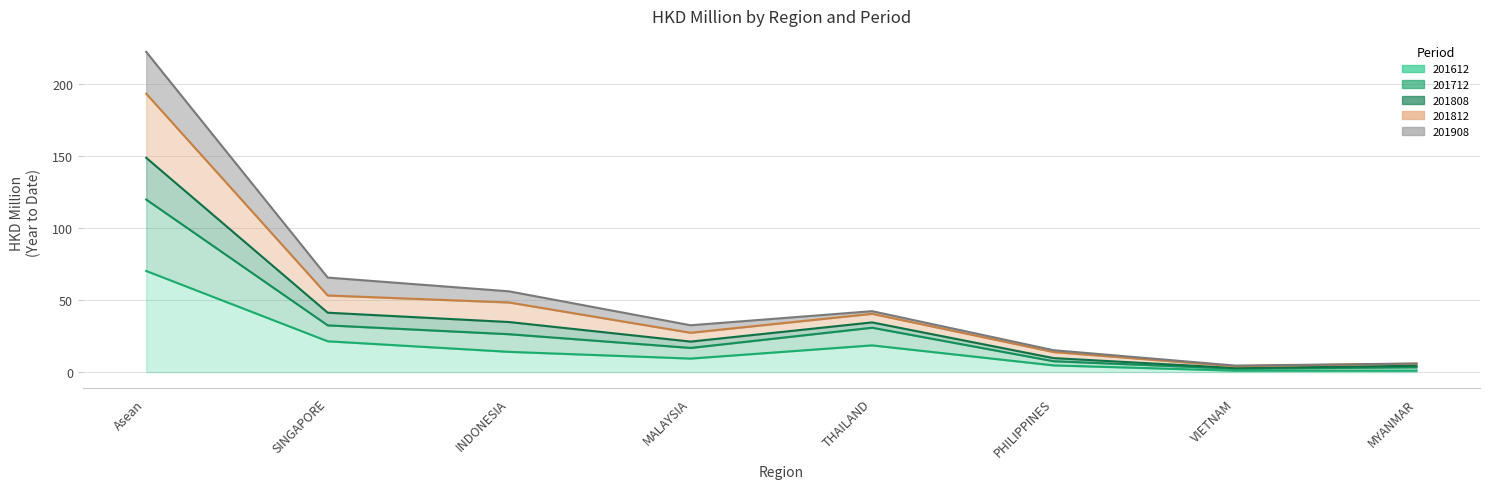

Is it true that 201812 equals 13.9 at PHILIPPINES?

True